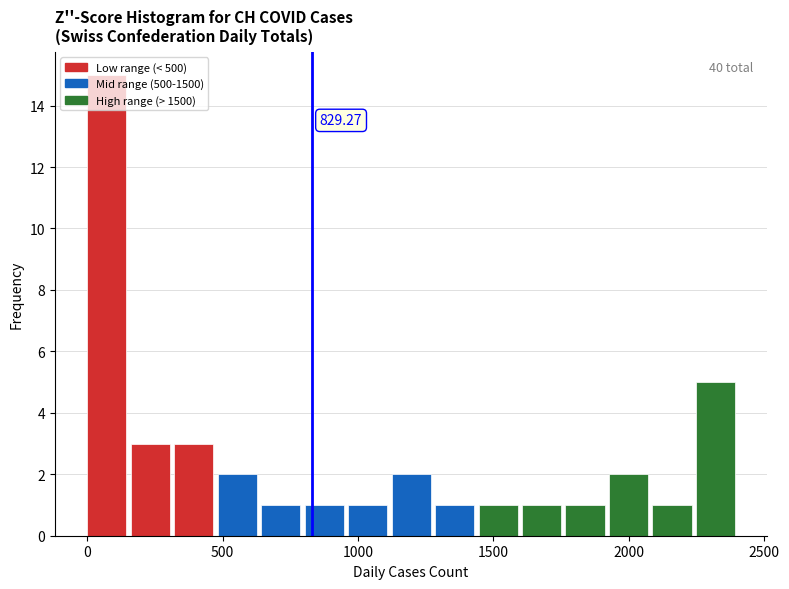

Read against the x-axis, roughly where is the centre of the tallest bar?

50